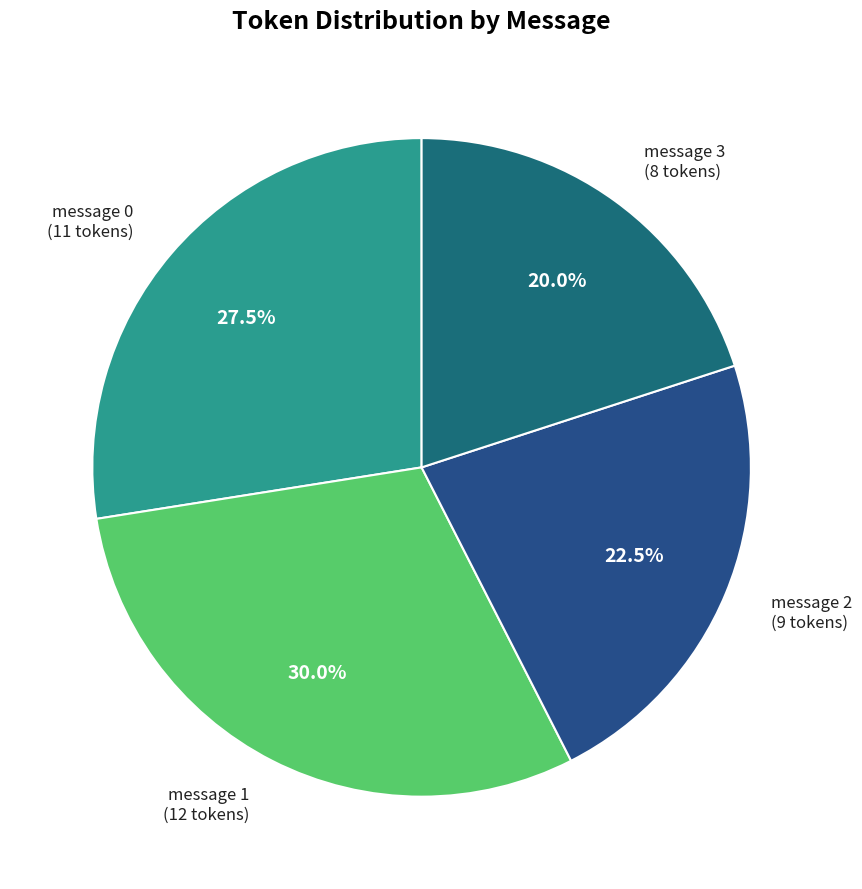

Is there a majority slice in this chart?

No